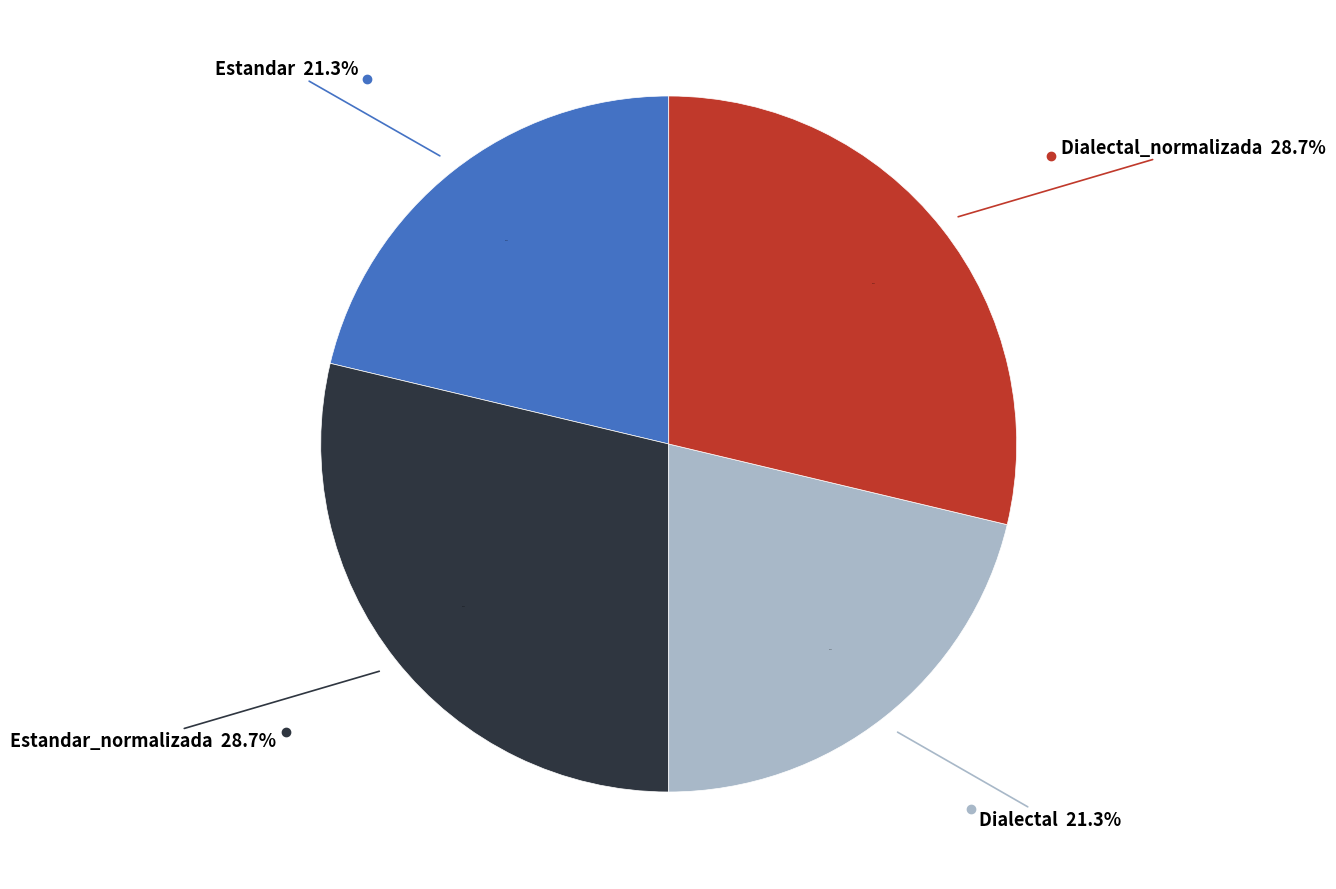

What portion of the pie excludes Estandar_normalizada?

71.3%